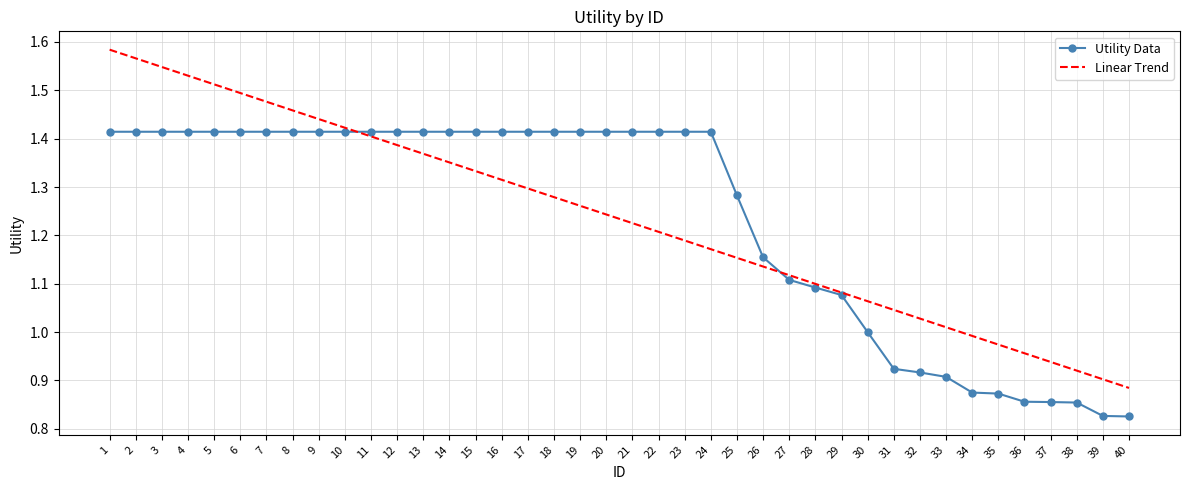

Is it true that Utility Data equals 0.4 at 26?

False